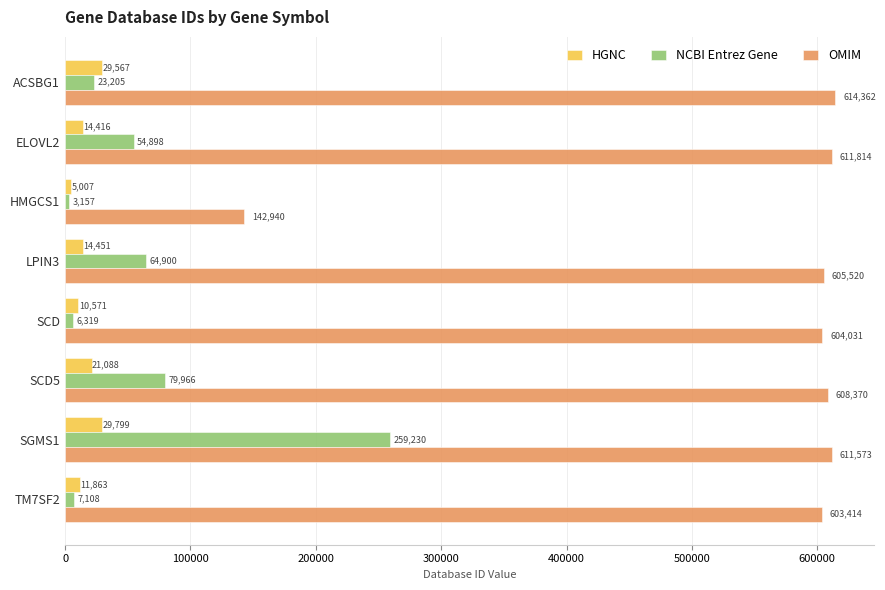

Which category has the lowest value in the NCBI Entrez Gene series?

HMGCS1